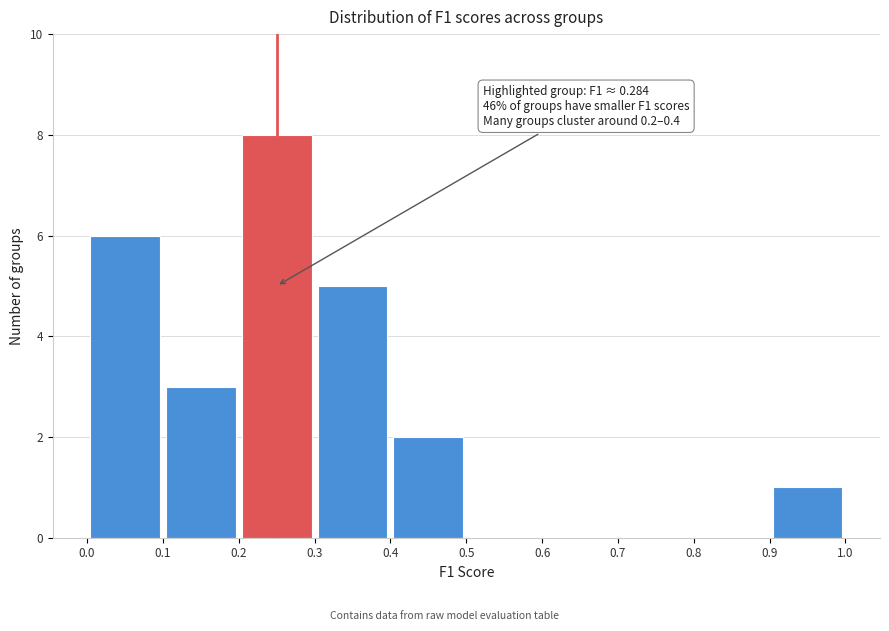

Over which range of the x-axis is the bar tallest?

0.2 to 0.3